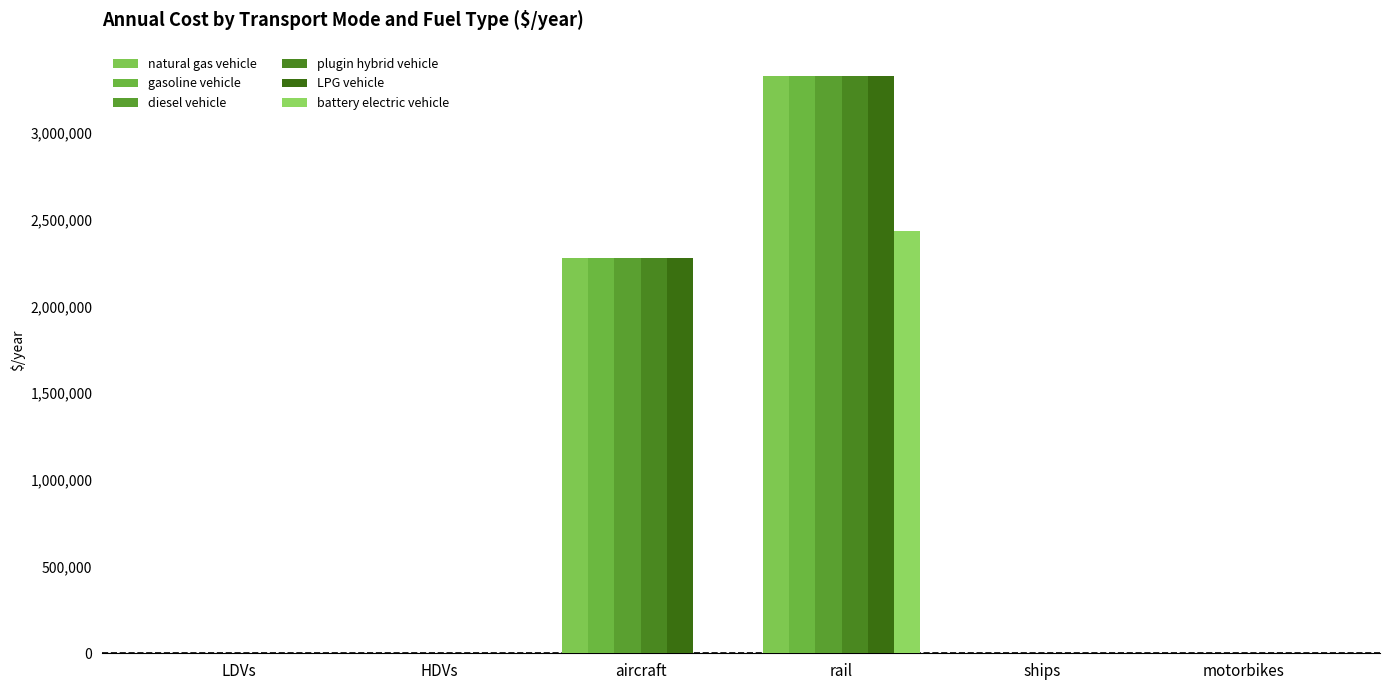

What is the highest value of the LPG vehicle series?

3332119.7